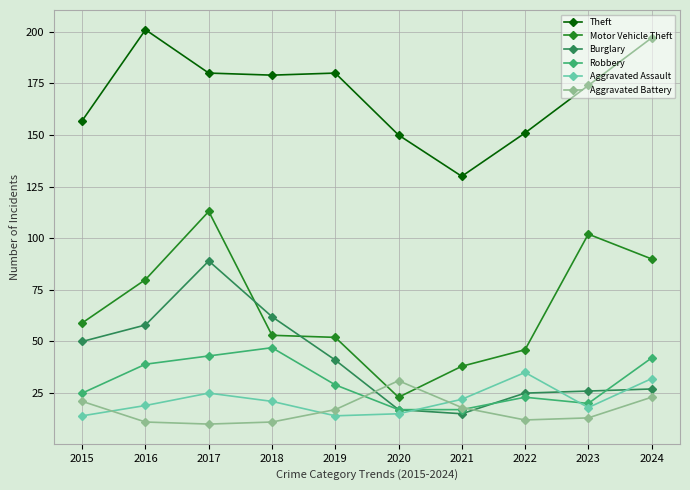

How many data points in Motor Vehicle Theft are less than 59?

5